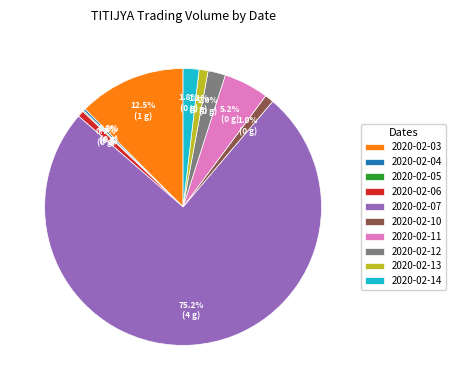

True or false: 2020-02-10 accounts for 11% of the total.

False